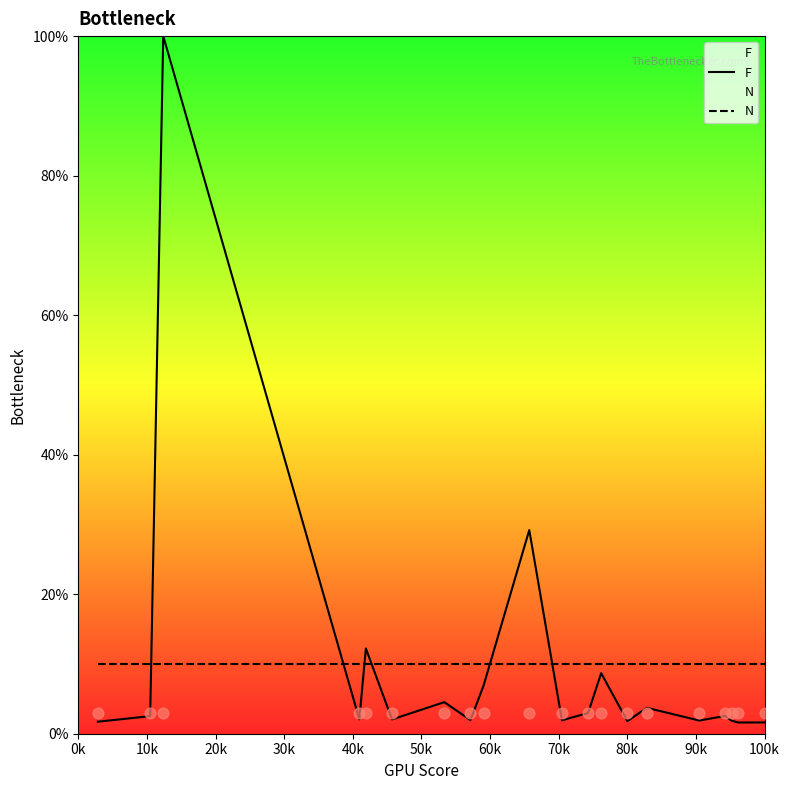

Which series contains the highest Y value?

F